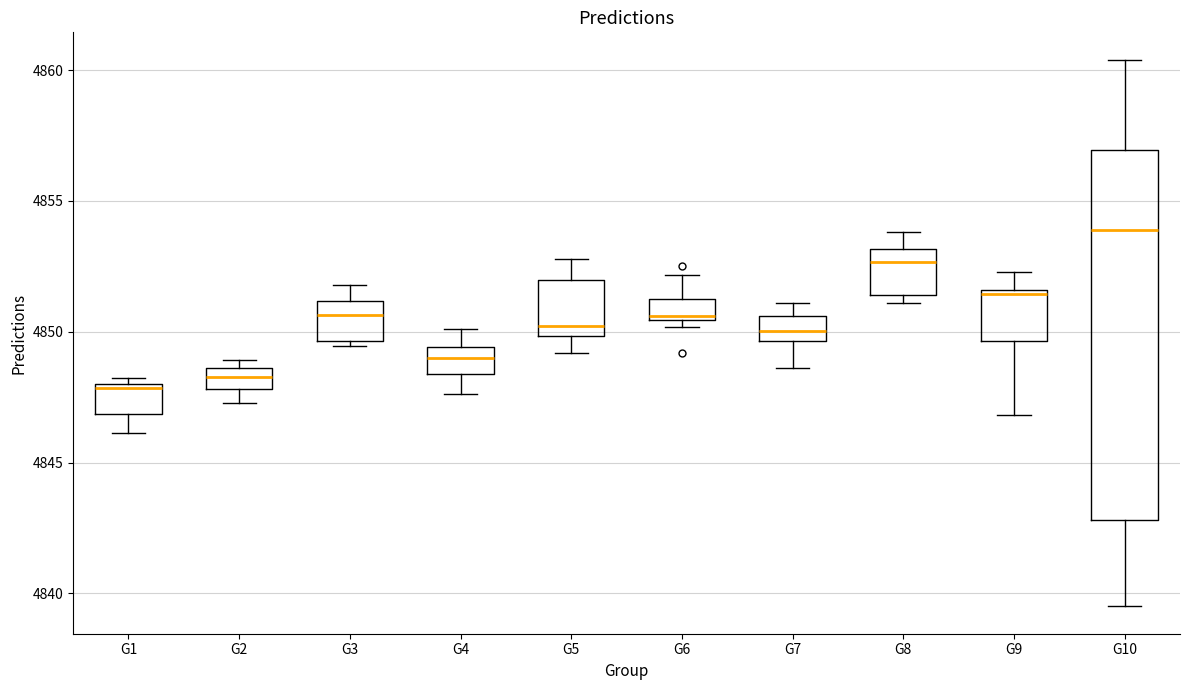

Comparing the boxes themselves (not the whiskers), which one is the tallest?

G10